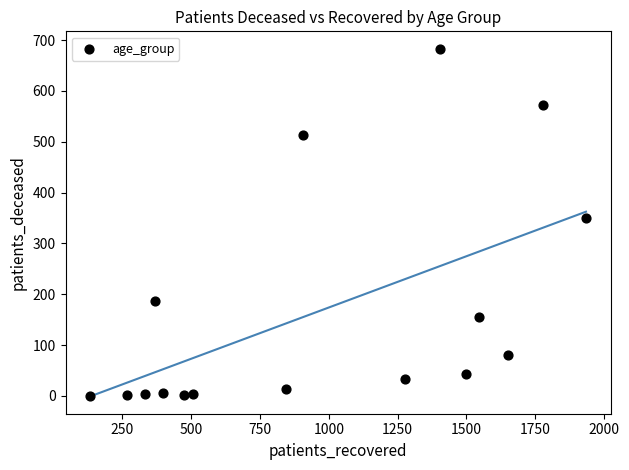

What is the range of X values (max minus min)?

1802